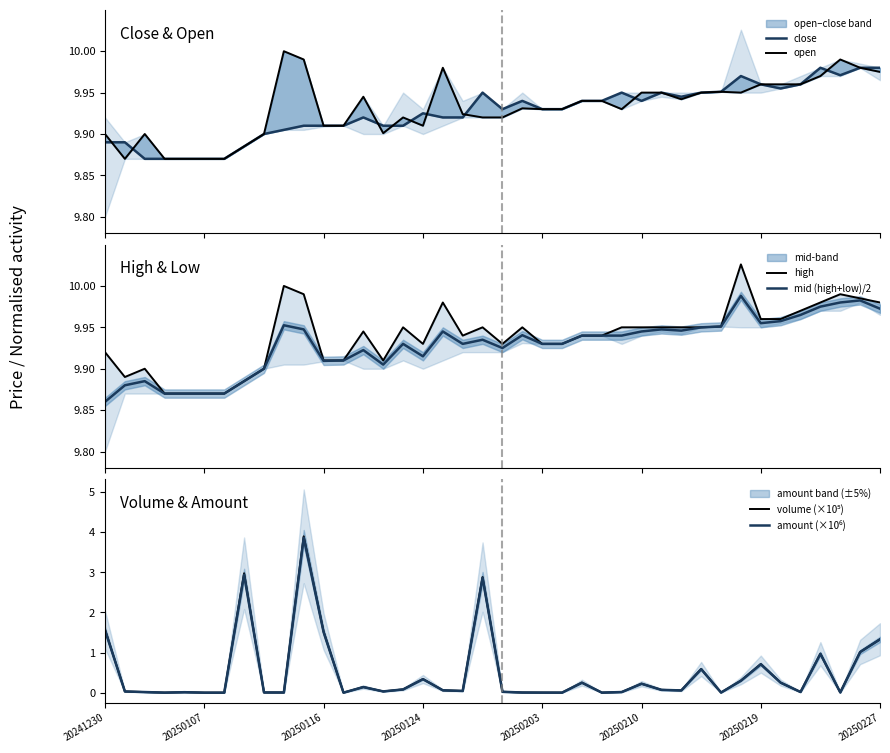

What are all the series names shown in the legend?

close, open, high, mid (high+low)/2, volume (×10⁵), amount (×10⁶)